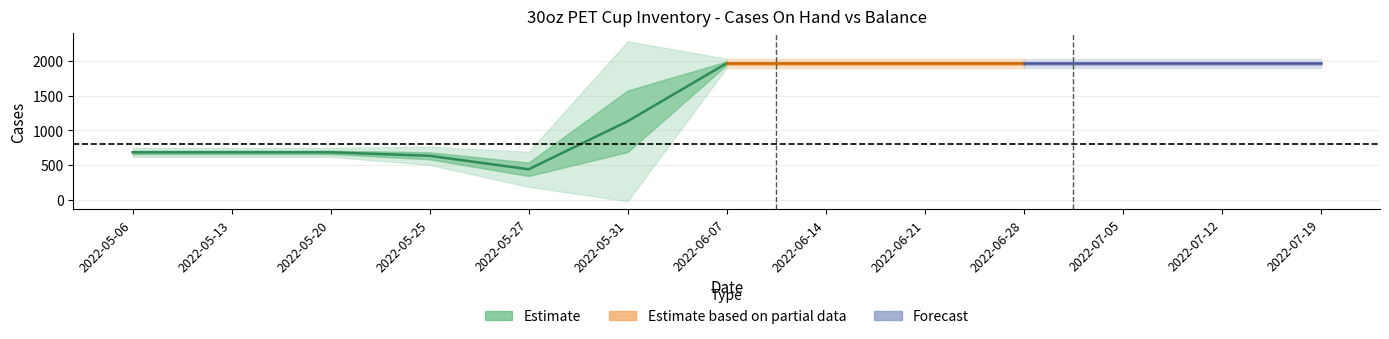

Which series ends up on top after the final intersection of balance and cases_on_hand?

balance